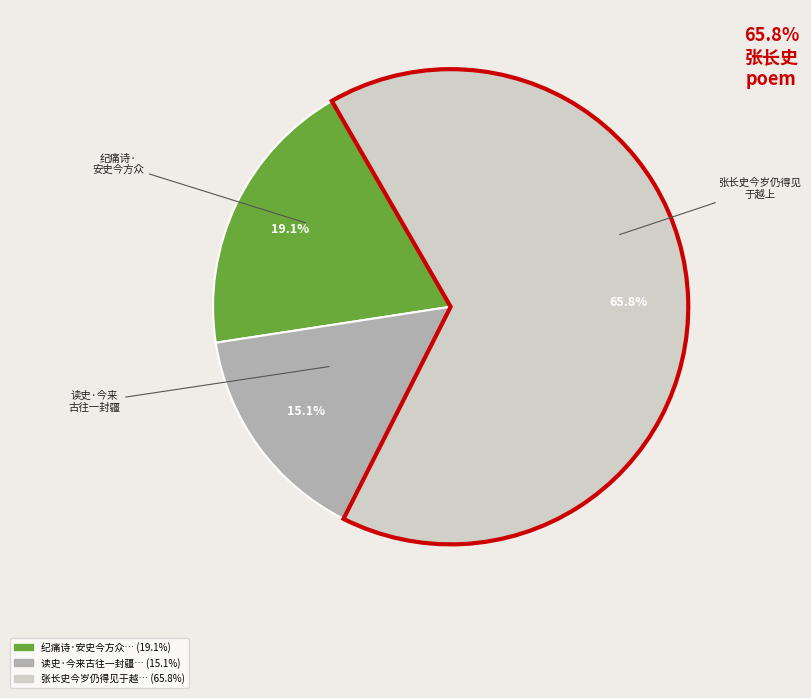

To the nearest percent, what is the average slice percentage?

33%